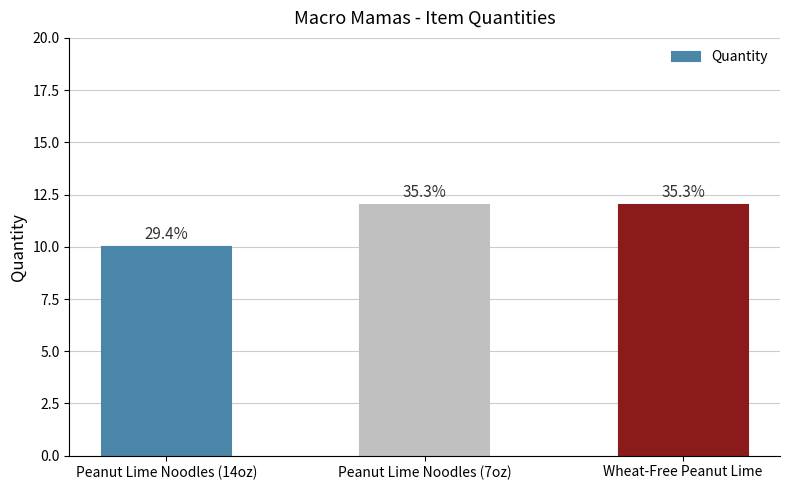

How many bars are there in total?

3